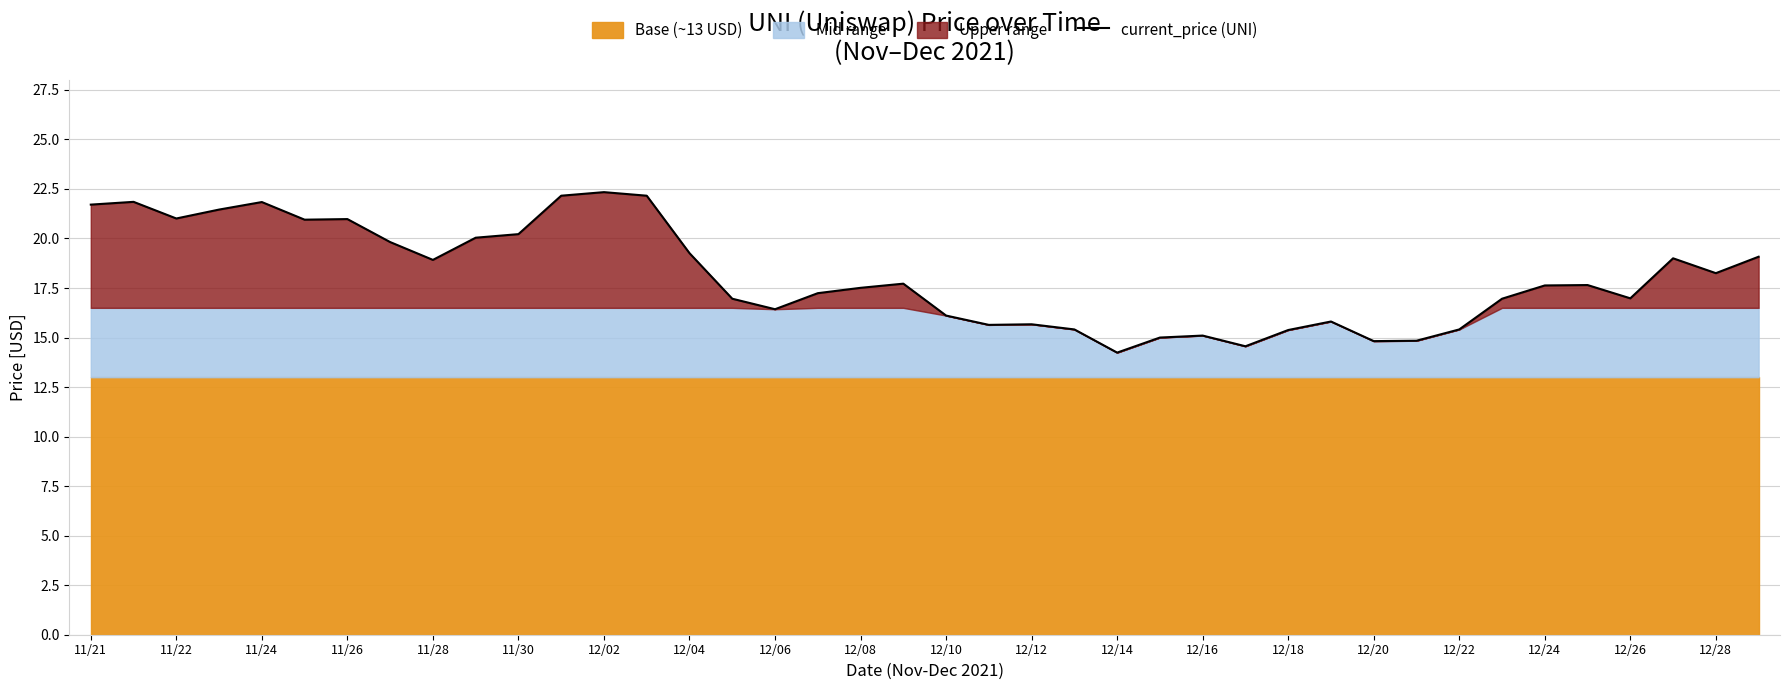

True or false: current_price (UNI) has a value of 19.3 at 12/04.

True